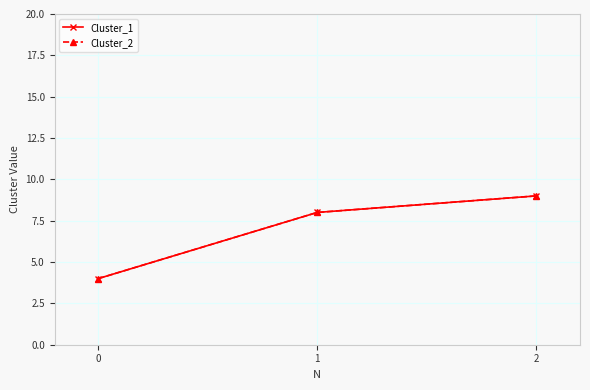

What is the value of the Cluster_2 point at the 2nd from the left?

8